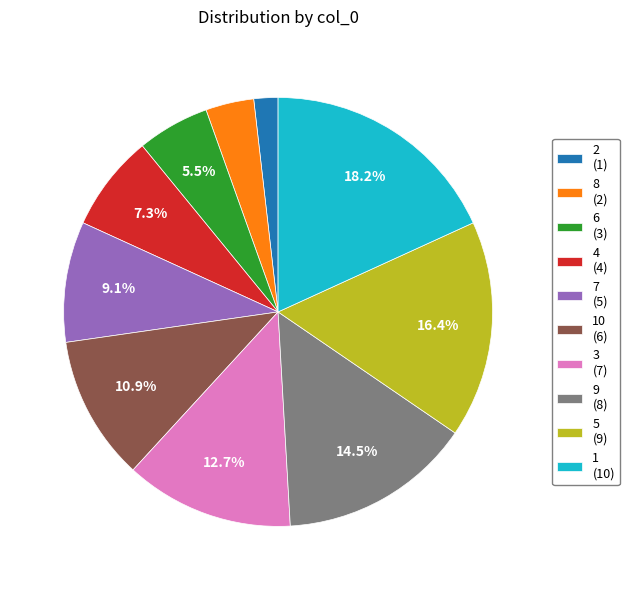

How many slices are in this pie chart?

10